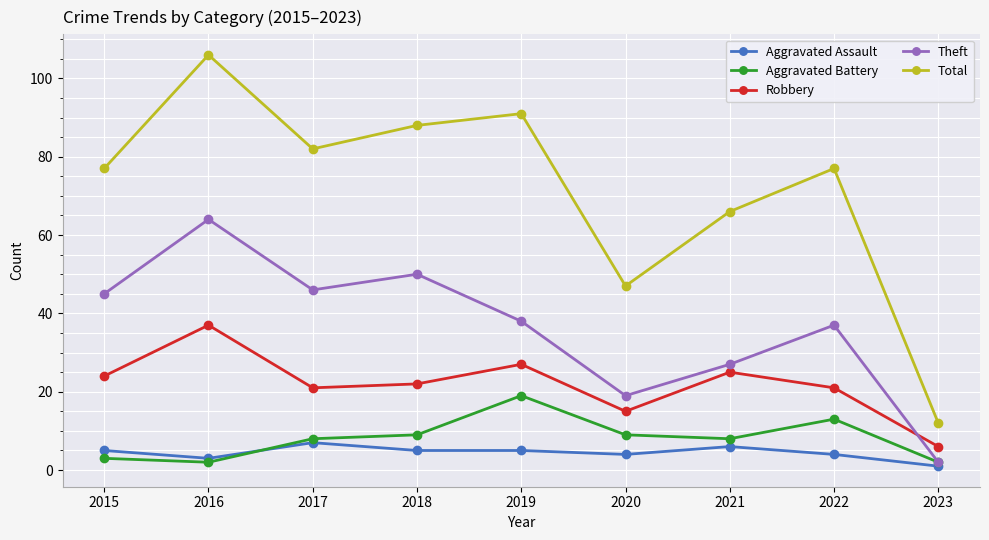

What is the average value of the Aggravated Assault series?

4